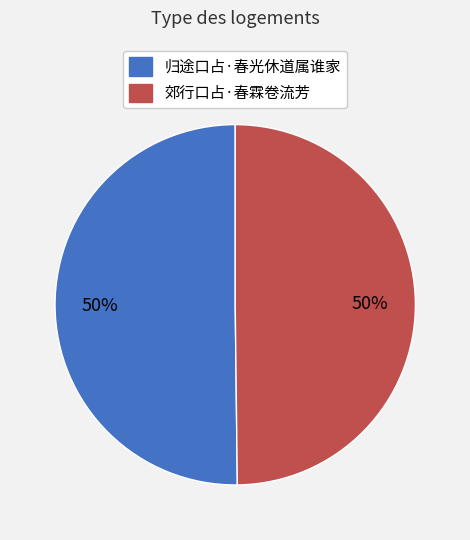

What percentage is the 归途口占·春光休道属谁家 slice, to the nearest percent?

50%